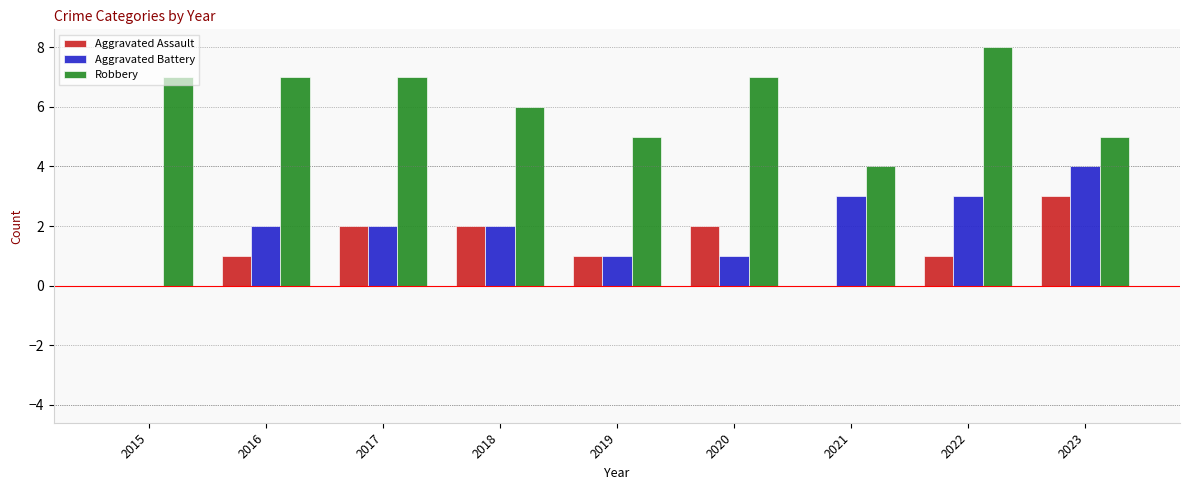

Reading right to left, transcribe all the data shown in this chart.

Aggravated Assault: 3	1	0	2	1	2	2	1	0
Aggravated Battery: 4	3	3	1	1	2	2	2	0
Robbery: 5	8	4	7	5	6	7	7	7